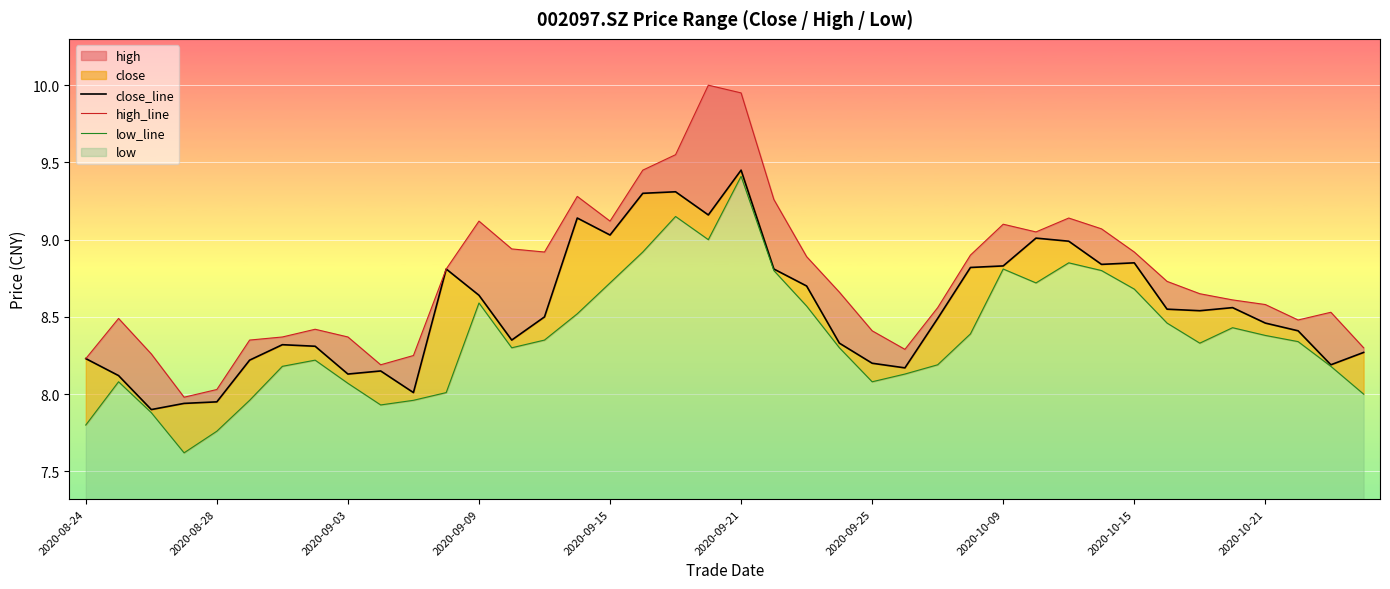

Which series has the largest total across all categories?

high_line